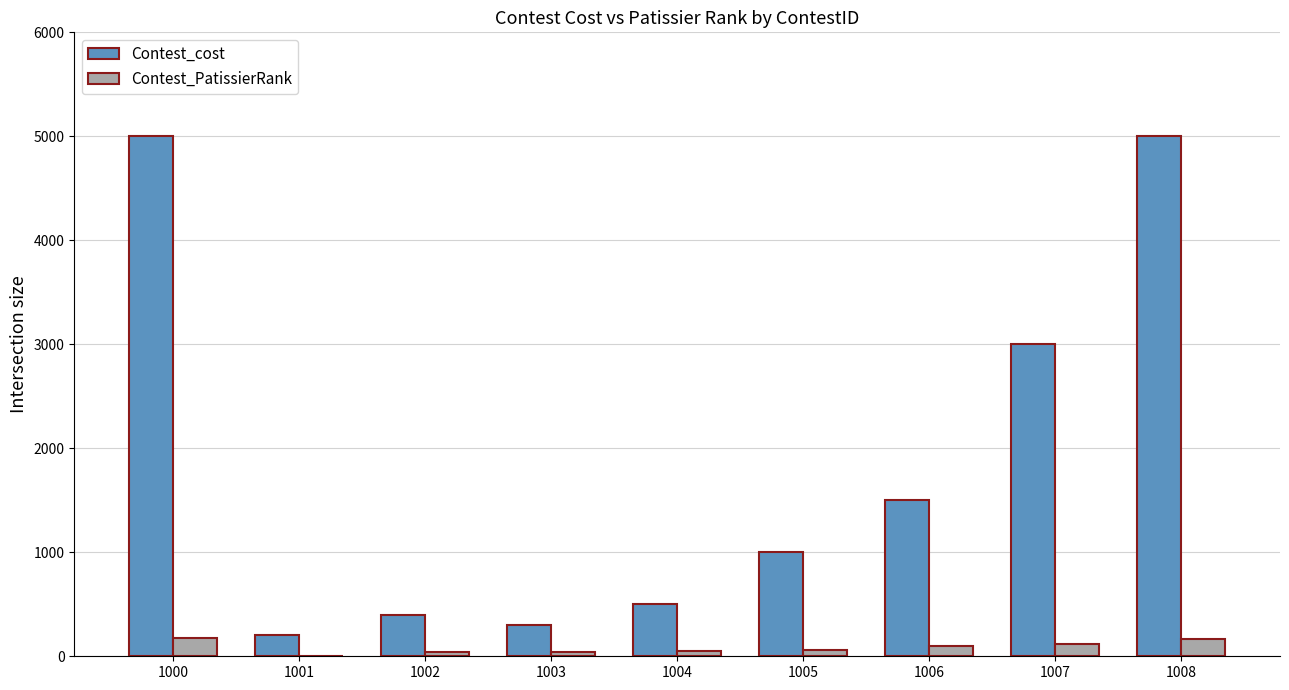

Is the value of Contest_PatissierRank at 1003 greater than the value of Contest_cost at 1003?

No